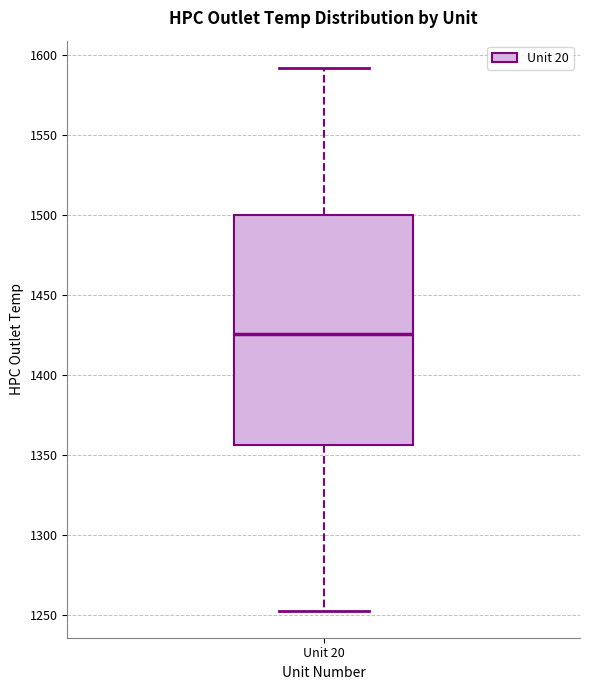

Where is the upper edge of the box for Unit 20 on the y-axis? The values are not printed on the chart, so give them approximately, as read against the axis.

1500